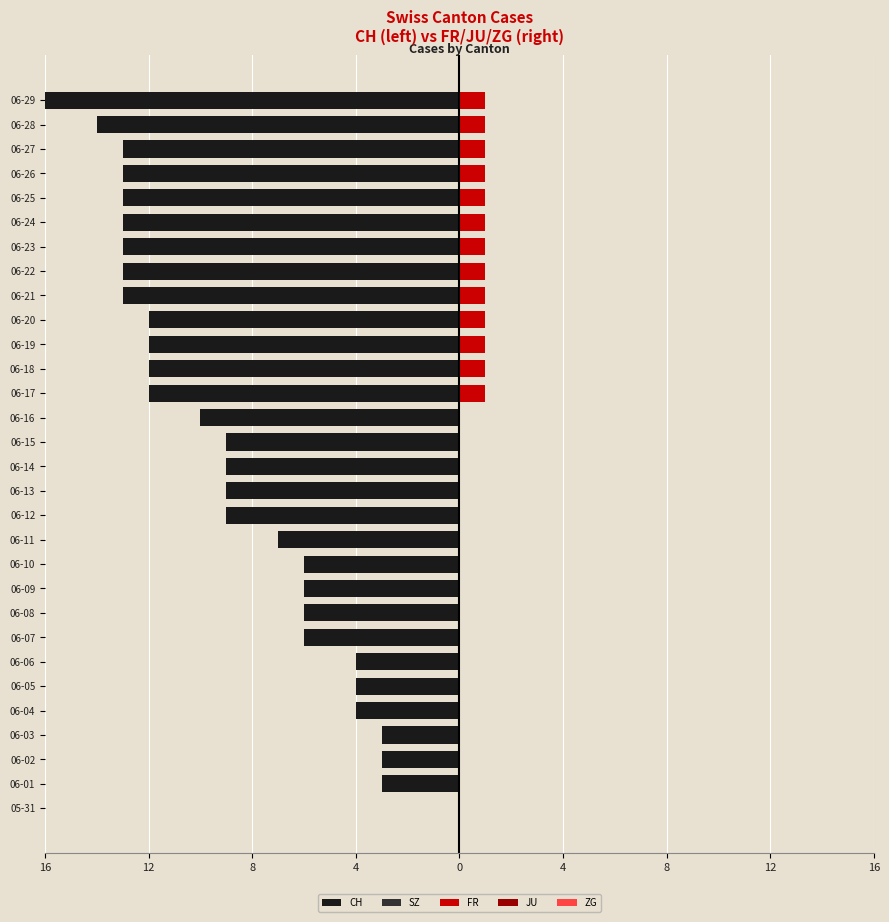

What is the smallest value displayed?

-16.0